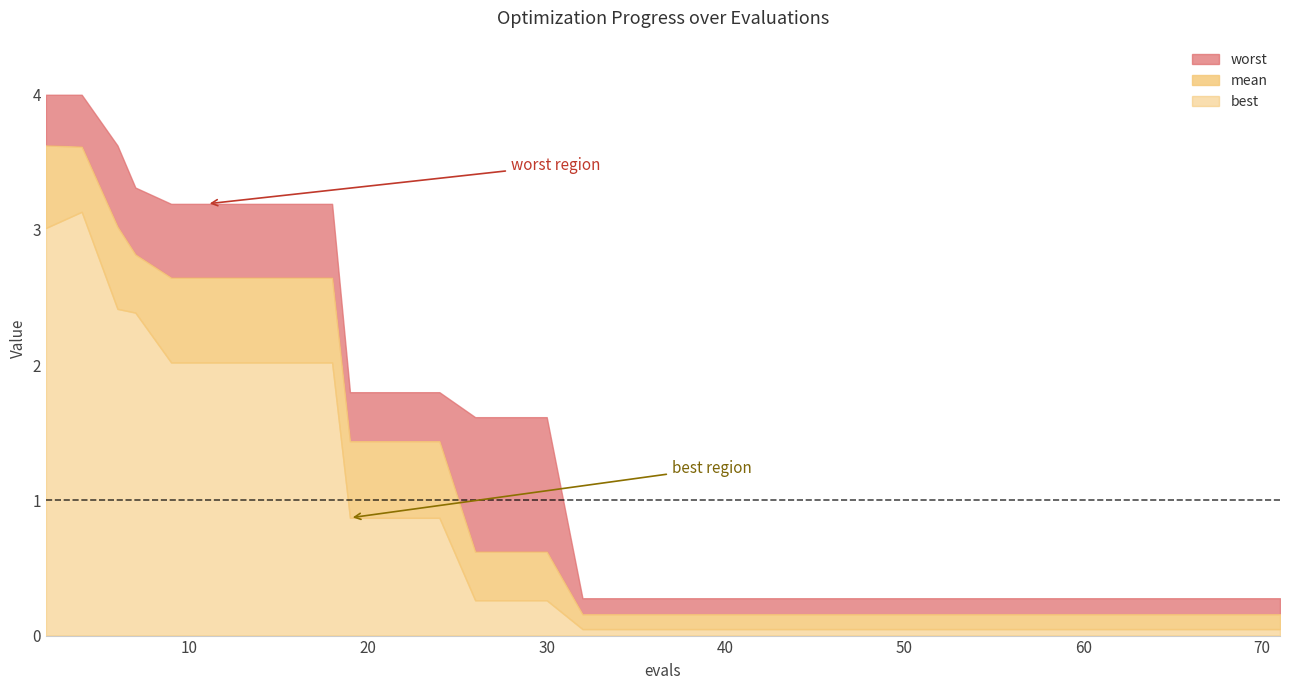

The value of mean at 15 is 0.6. True or false?

True